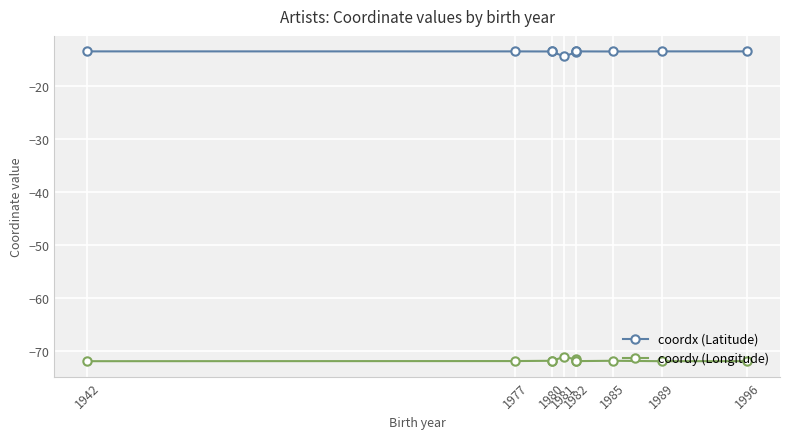

How many distinct data groups are displayed?

2